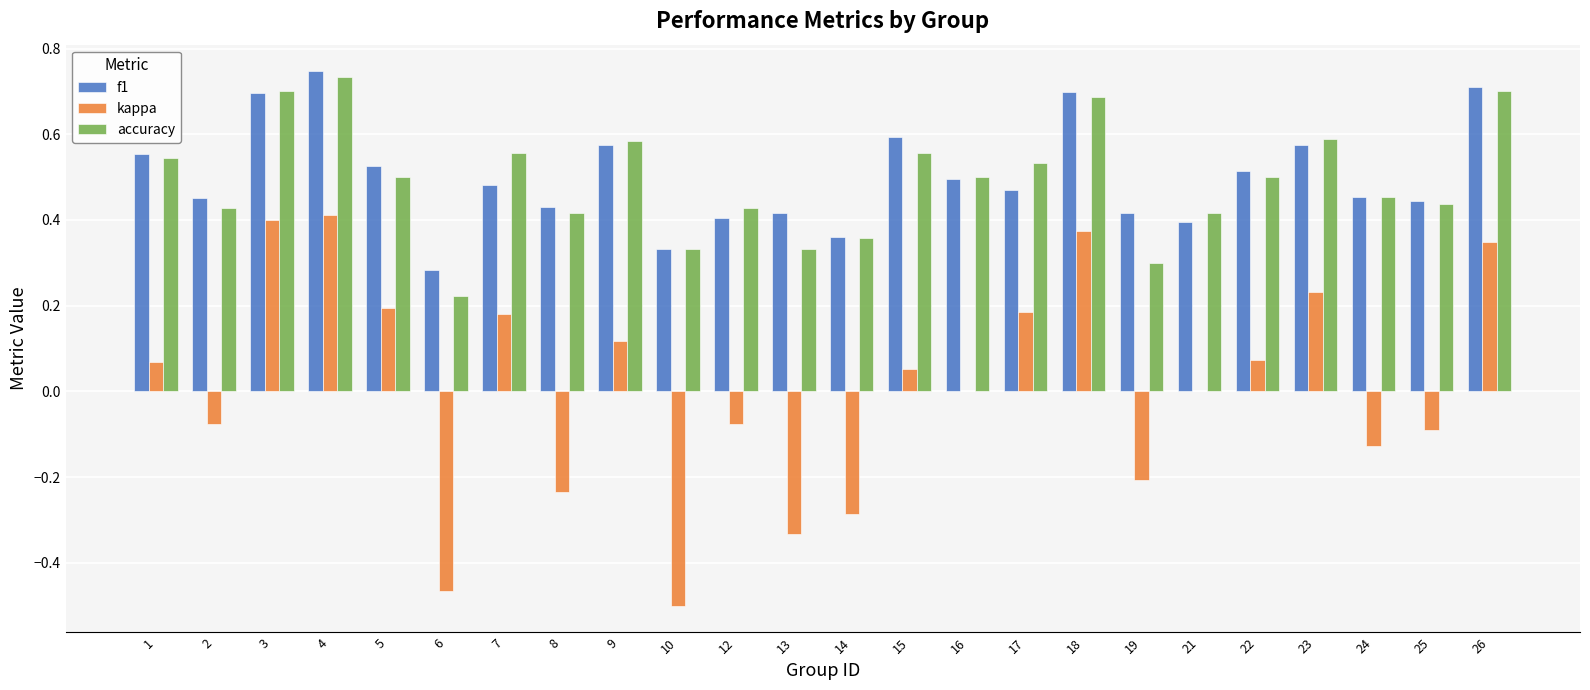

Which category has the highest value in the accuracy series?

4